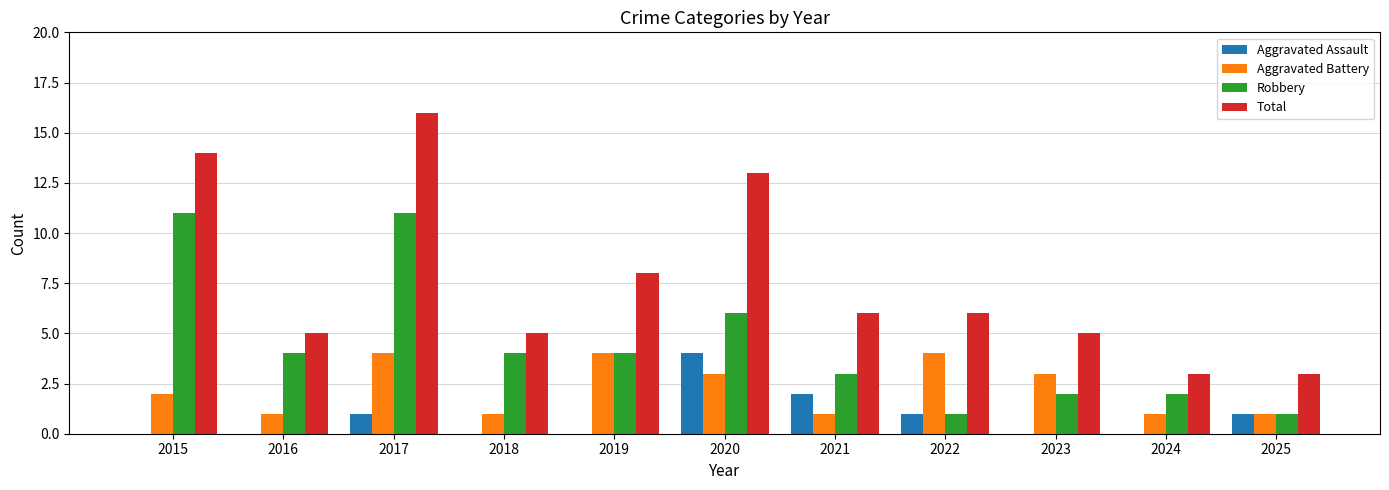

Reading right to left, transcribe all the data shown in this chart.

Aggravated Assault: 1	0	0	1	2	4	0	0	1	0	0
Aggravated Battery: 1	1	3	4	1	3	4	1	4	1	2
Robbery: 1	2	2	1	3	6	4	4	11	4	11
Total: 3	3	5	6	6	13	8	5	16	5	14